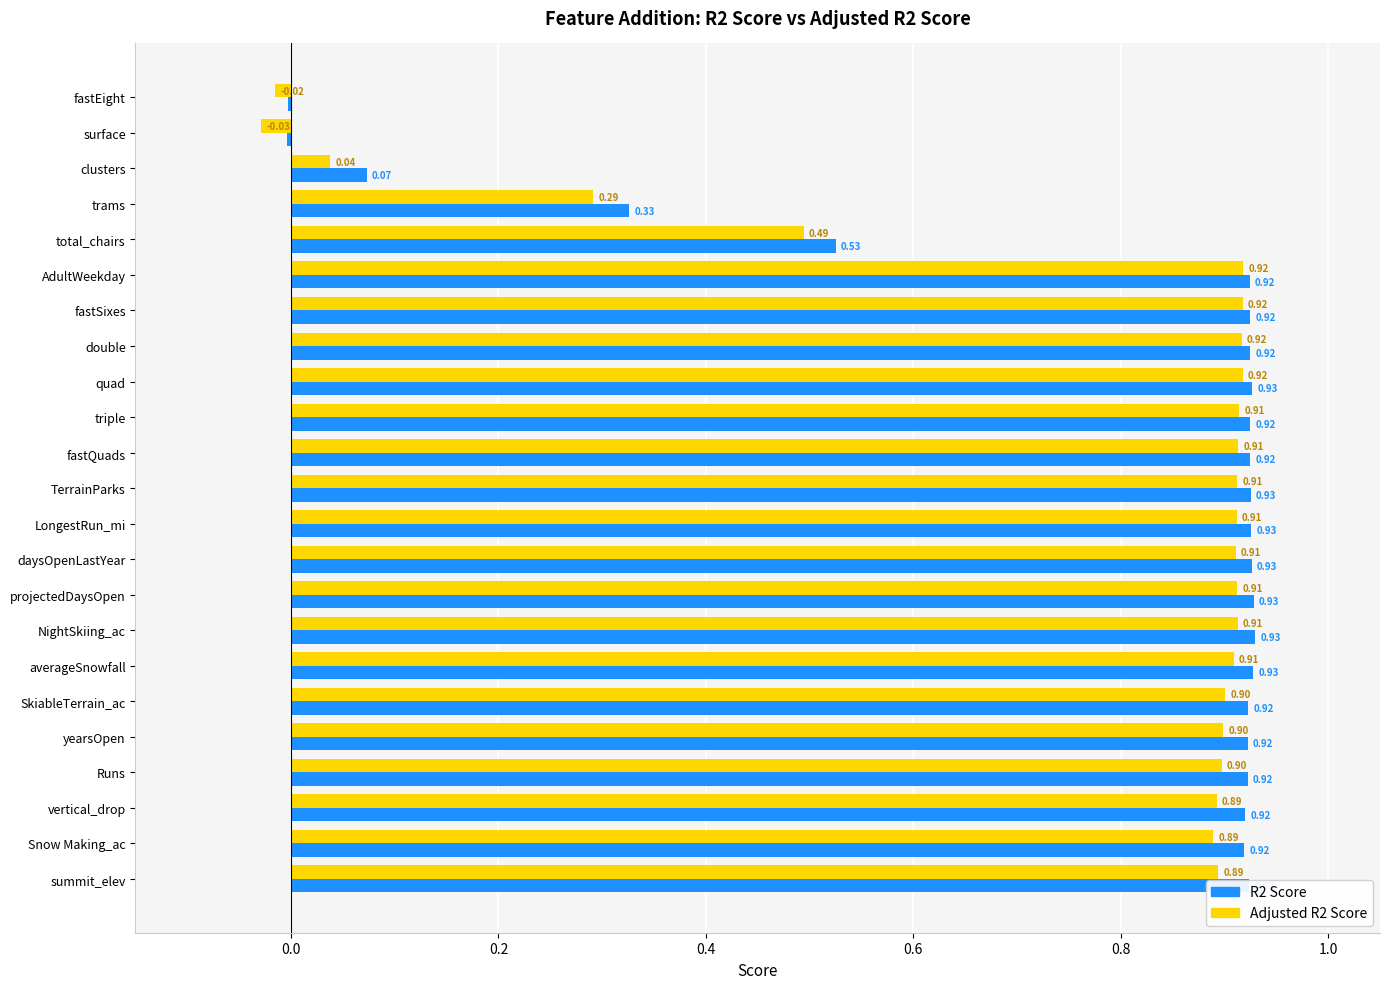

At which label is Adjusted R2 Score closest to 0?

fastEight